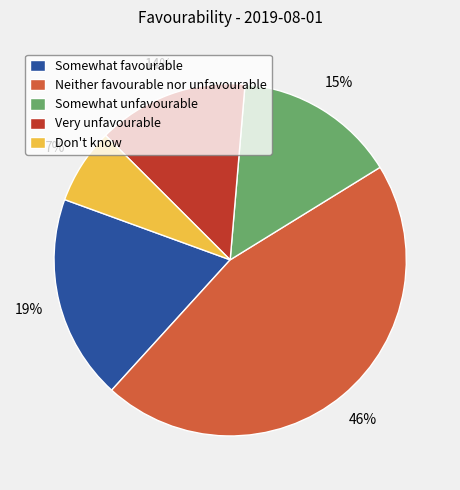

Is there a majority slice in this chart?

No